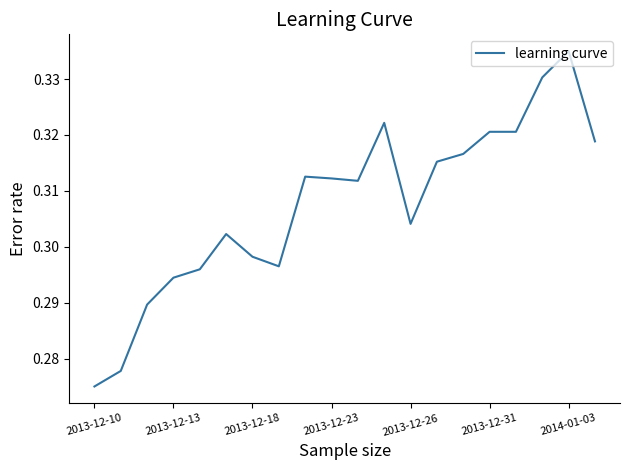

Does the chart display data point markers on the line(s)?

No